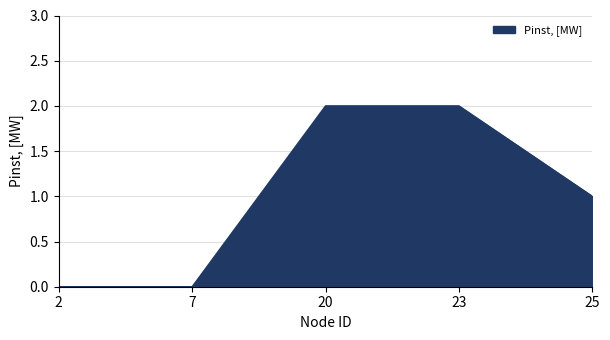

Reading right to left, extract all data points from this chart.

25=1	23=2	20=2	7=0	2=0